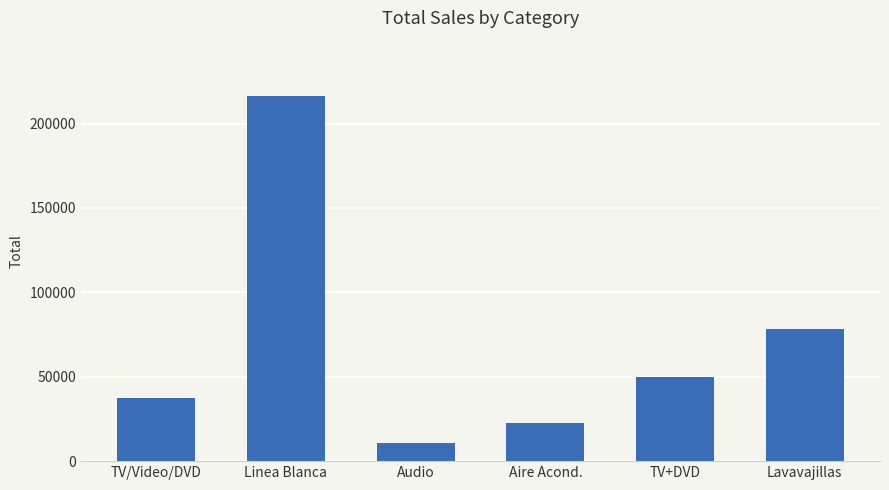

At which label is the value closest to 113542?

Lavavajillas